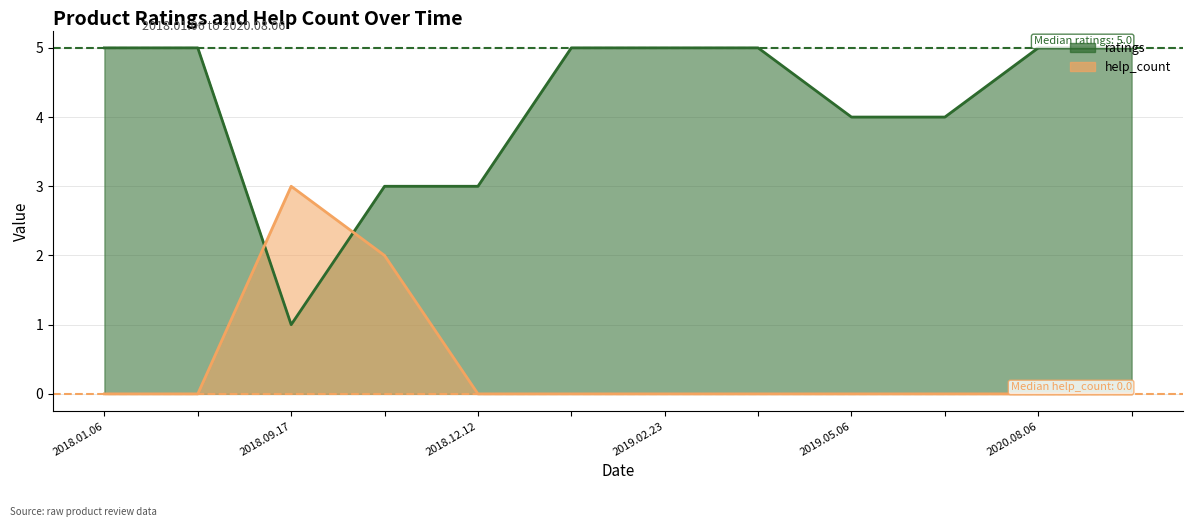

Which series has the widest spread of values?

ratings